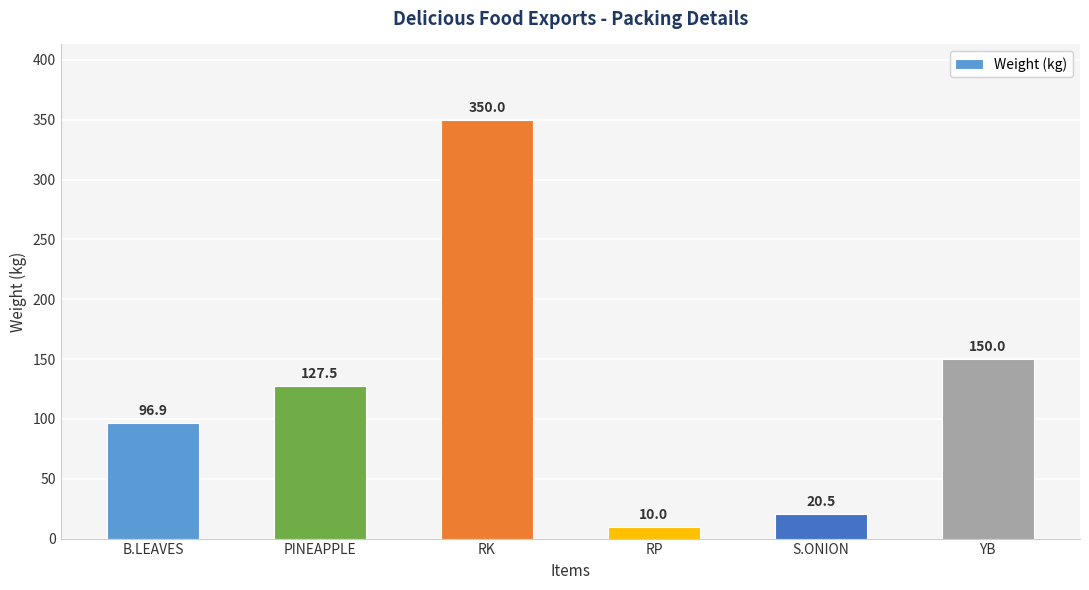

Which has a higher value, S.ONION or YB?

YB